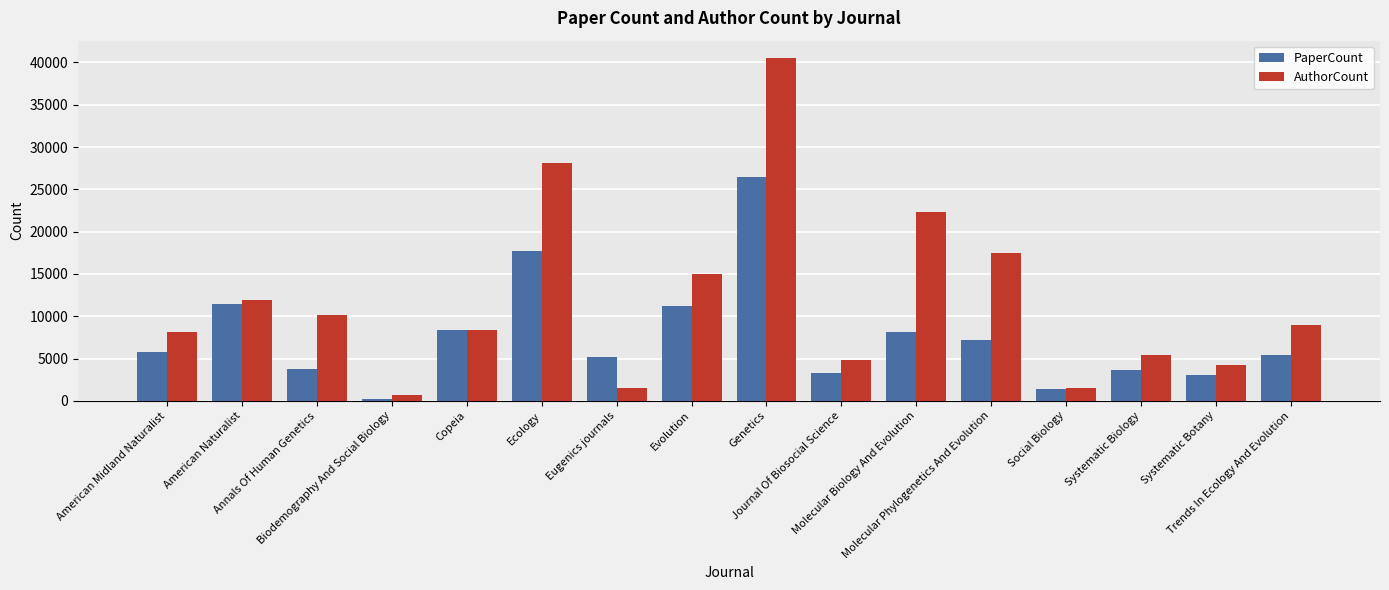

The PaperCount series shows 3735 at Annals Of Human Genetics. True or false?

True